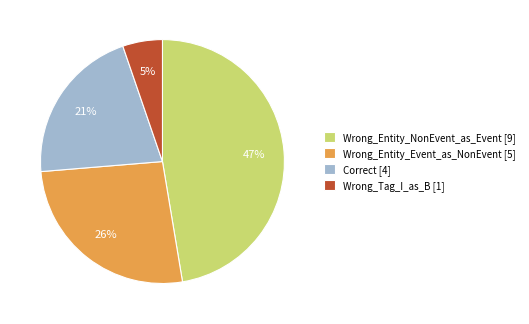

Rank the categories by value from lowest to highest.

Wrong_Tag_I_as_B, Correct, Wrong_Entity_Event_as_NonEvent, Wrong_Entity_NonEvent_as_Event